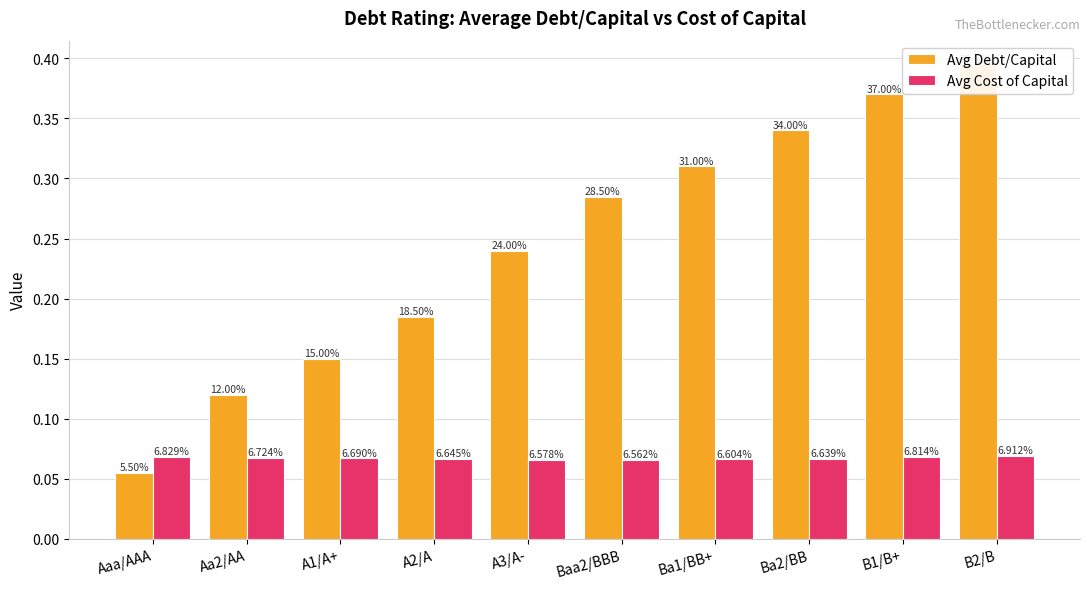

At which label does Avg Debt/Capital reach its minimum?

Aaa/AAA